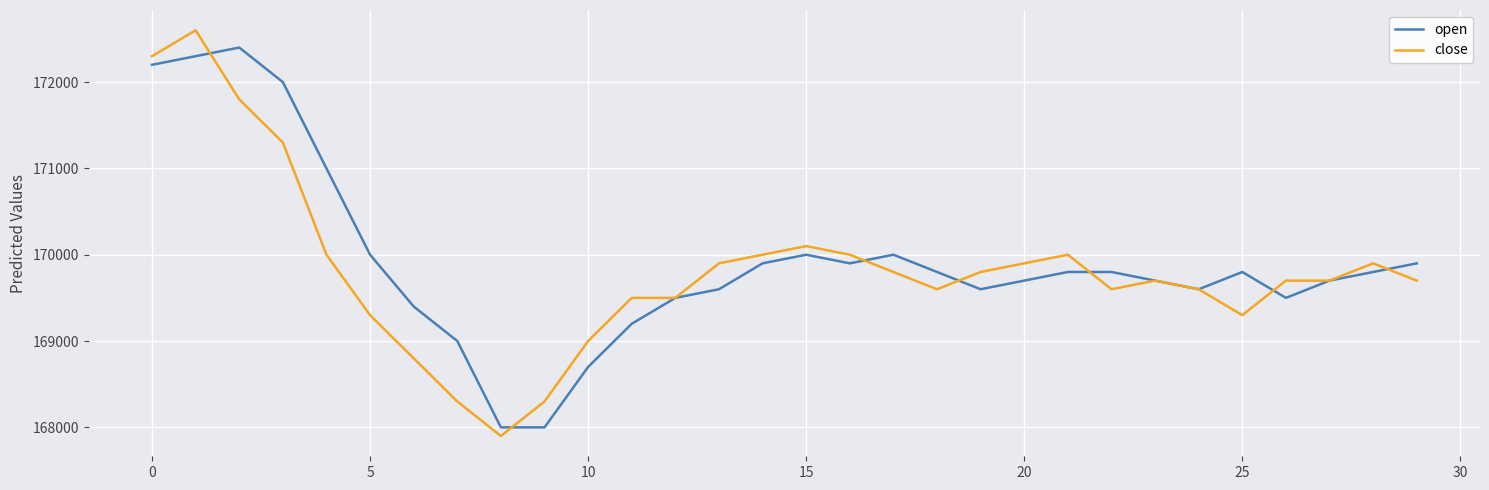

What is the maximum value for close?

172600